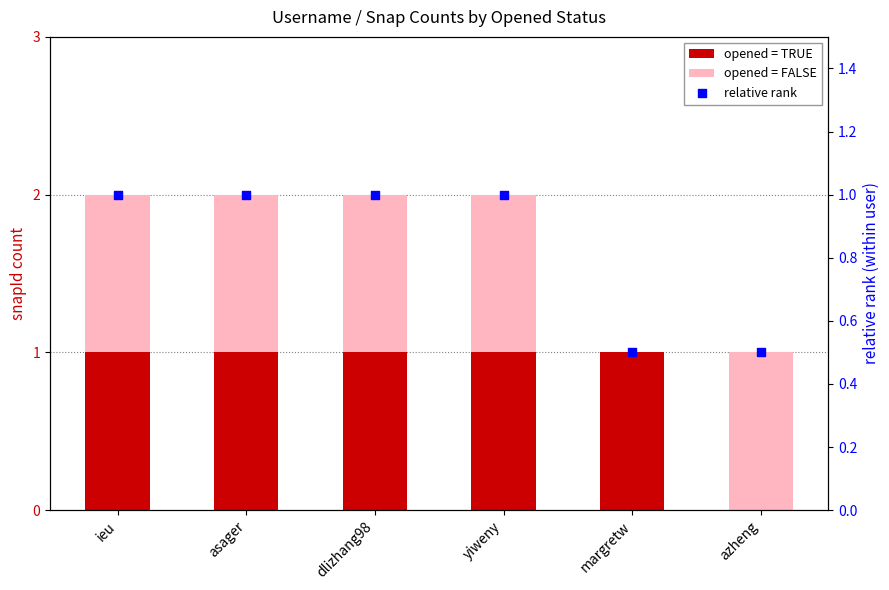

Which series contains the highest Y value?

opened = TRUE